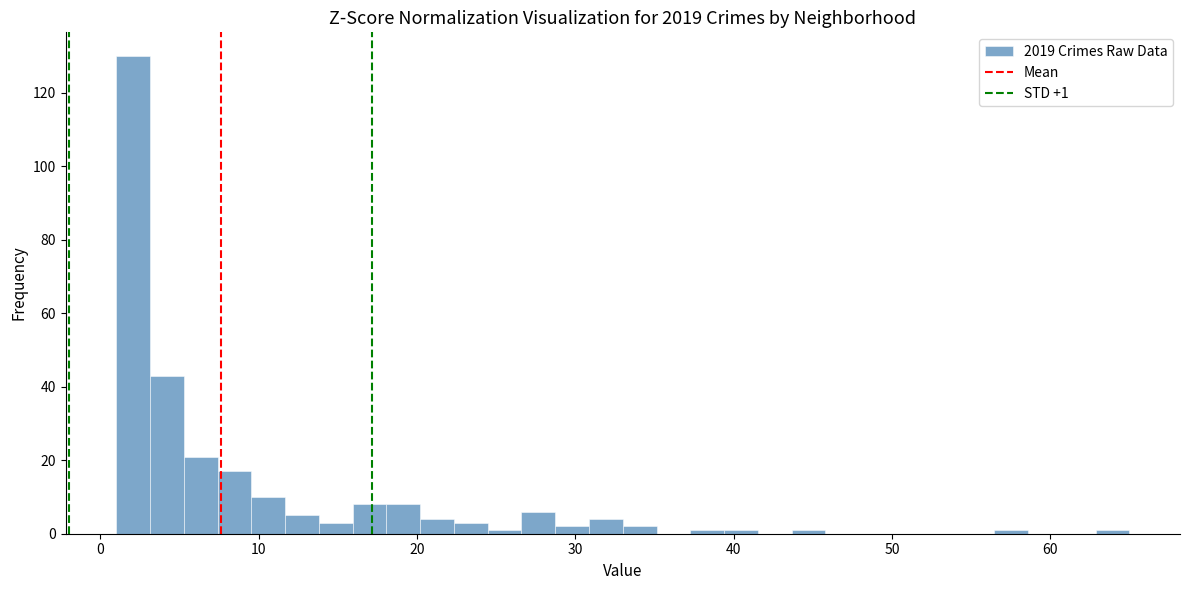

Around what value on the x-axis is the tallest bar? Give the approximate position of its centre, as read against the axis.

2